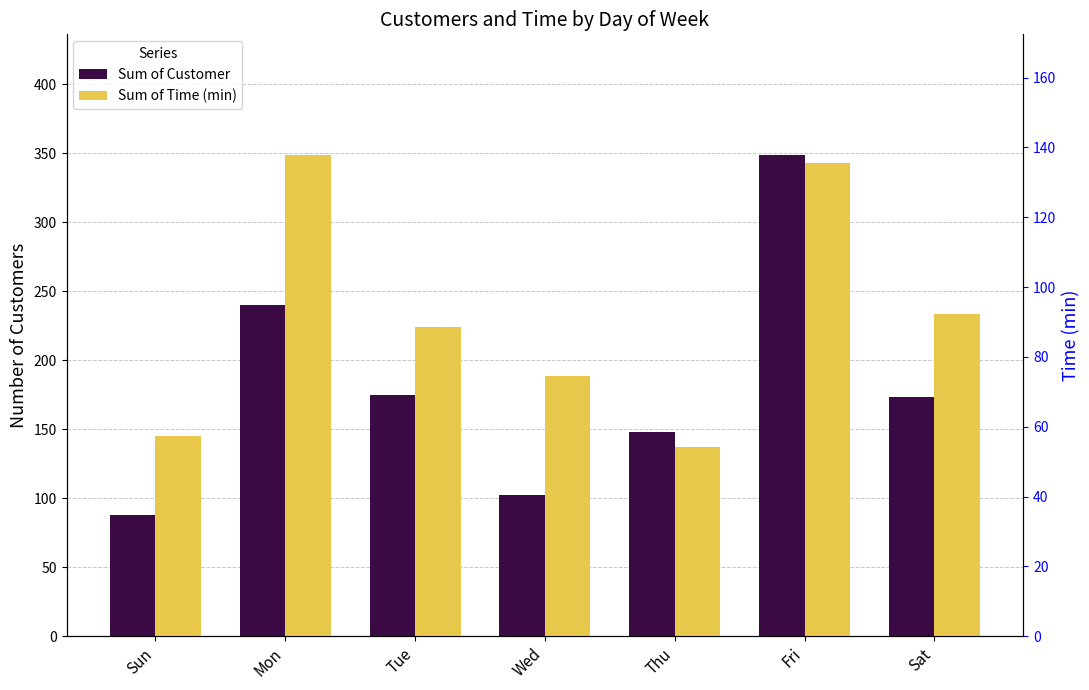

Which series has the widest spread of values?

Sum of Customer